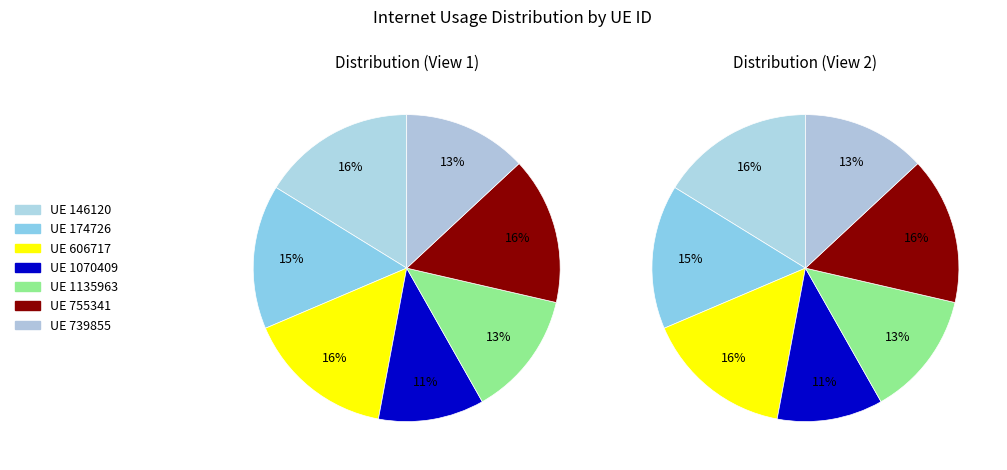

What percentage is the 755341 slice, to the nearest percent?

16%